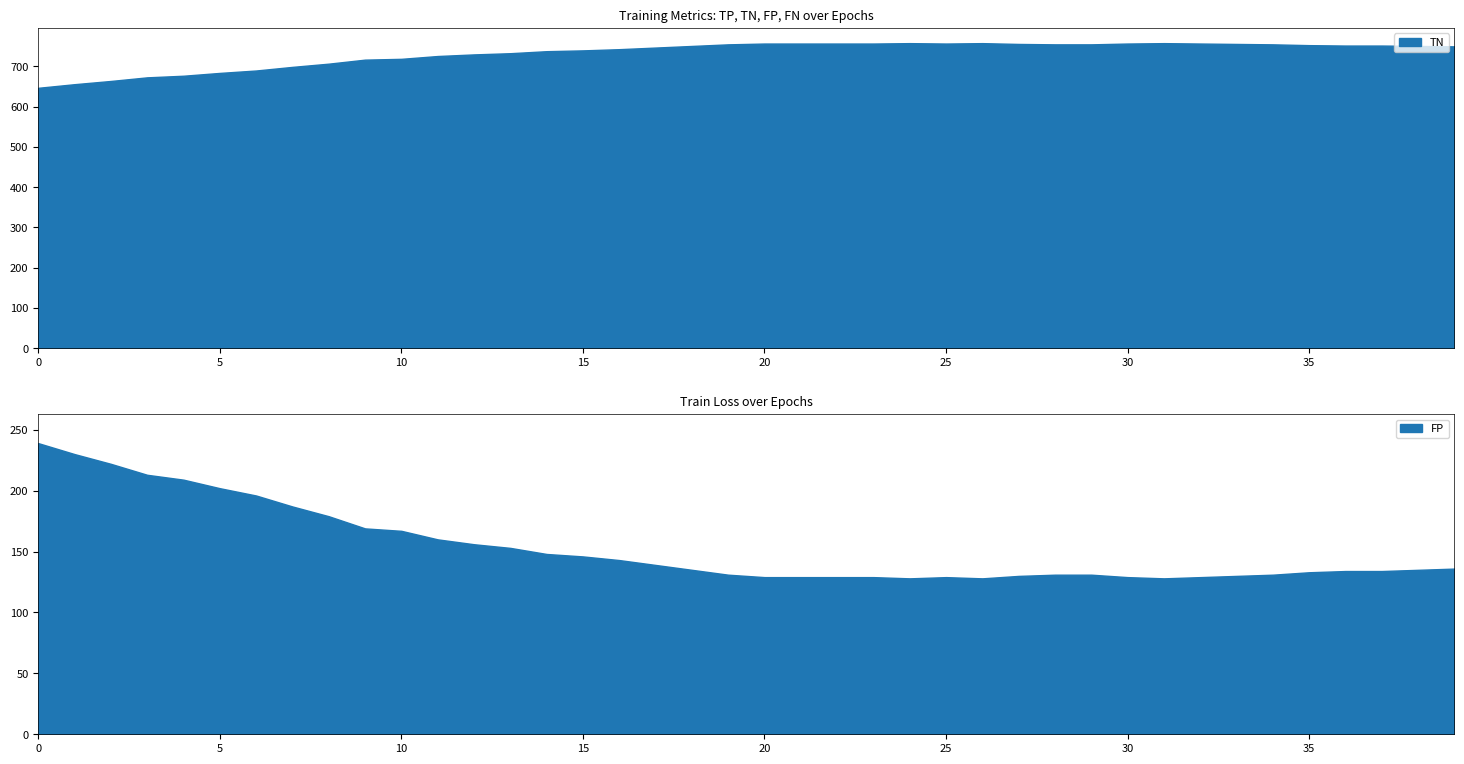

True or false: TP has more than 2 points higher than both neighbors.

False